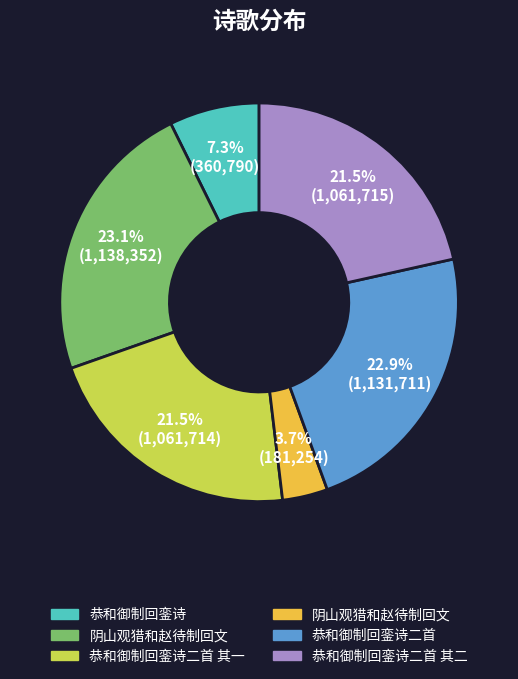

Is there a majority slice in this chart?

No